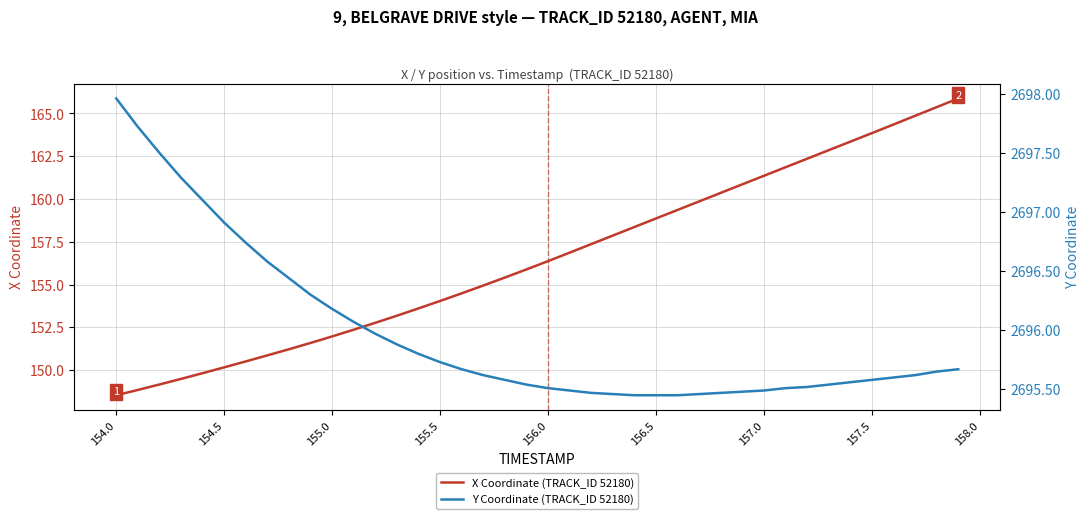

What is the lowest value of the X Coordinate (TRACK_ID 52180) series?

148.5